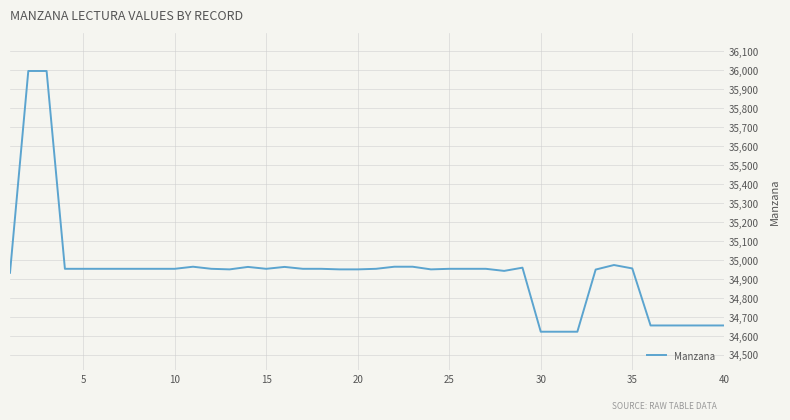

What is the minimum value shown in the chart?

34621